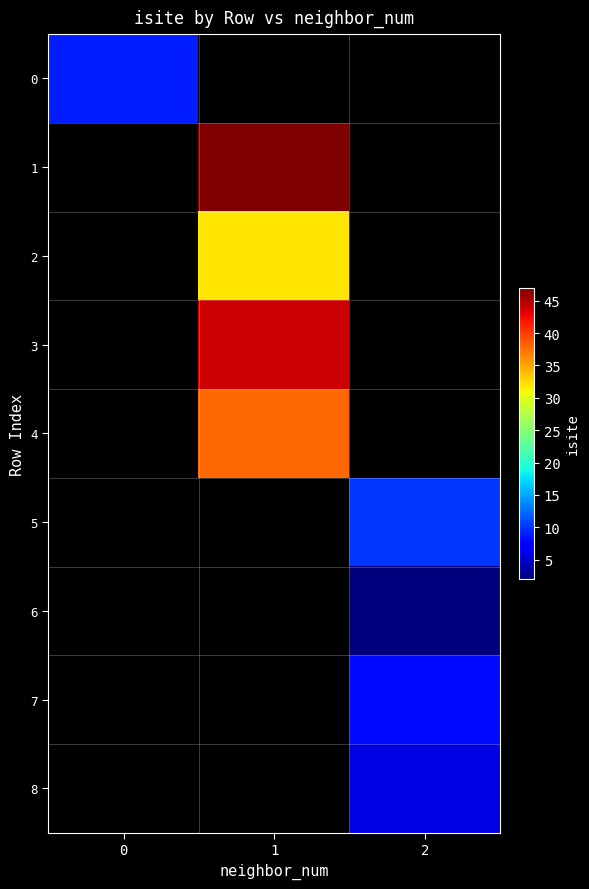

How many positive values does the 0 series have?

1